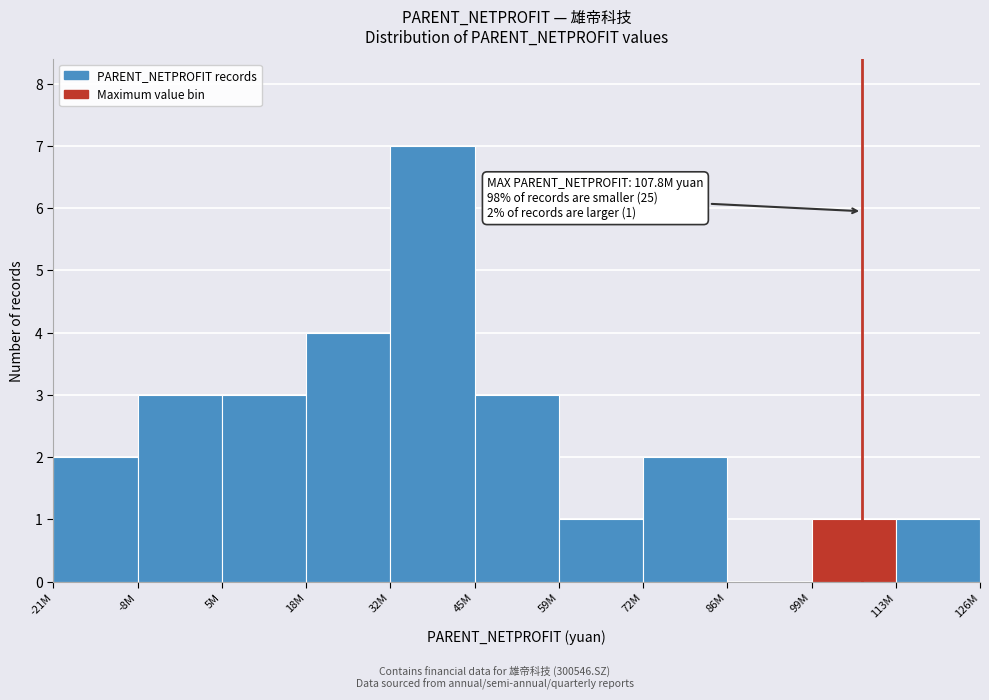

Reading left to right, what are all the values shown in this chart?

-21M=2	-8M=3	5M=3	18M=4	32M=7	45M=3	59M=1	72M=2	86M=0	99M=1	126M=1